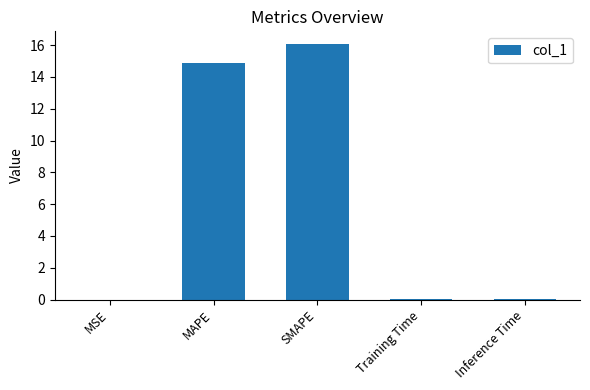

What is the change in value from MSE to MAPE?

+14.9